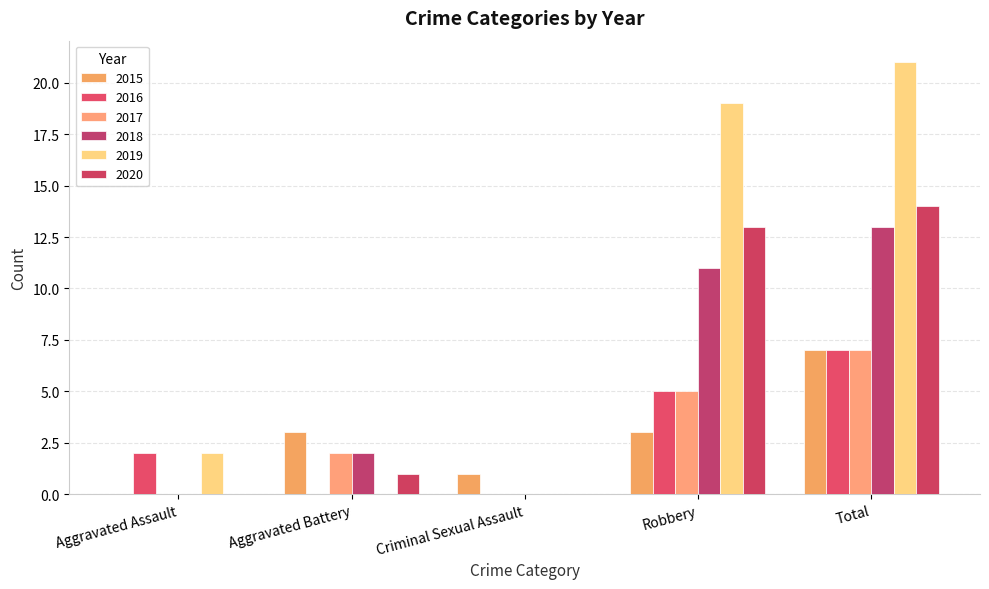

How many categories are shown in the chart?

5